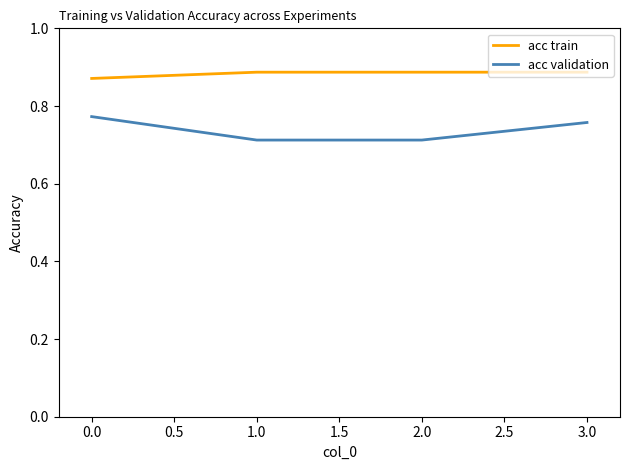

What position from the left is 2.0?

3